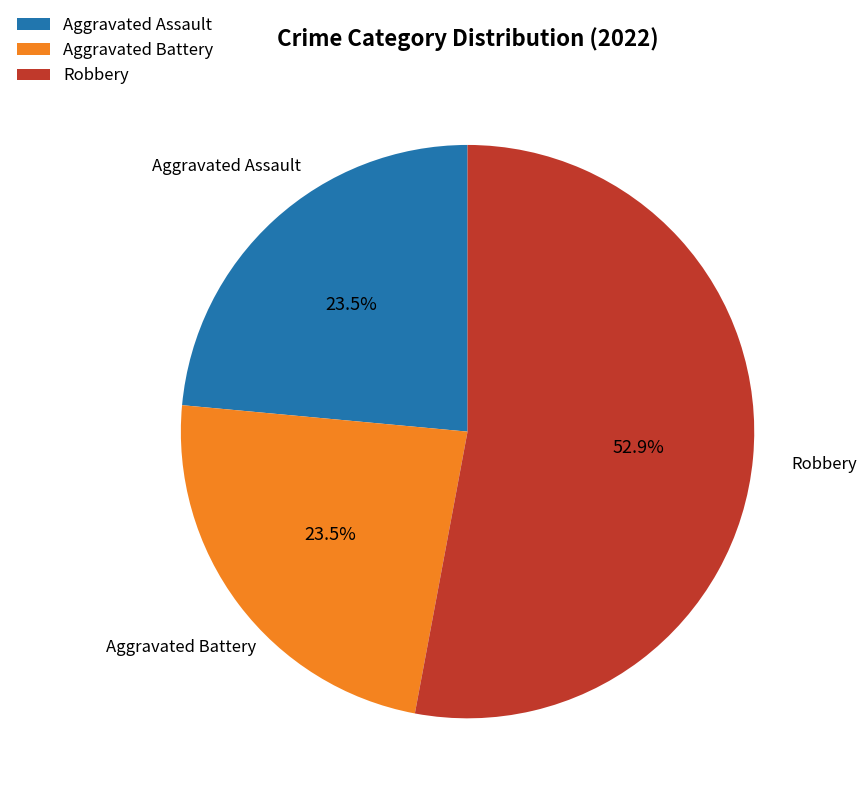

What is the largest slice in the pie chart?

Robbery